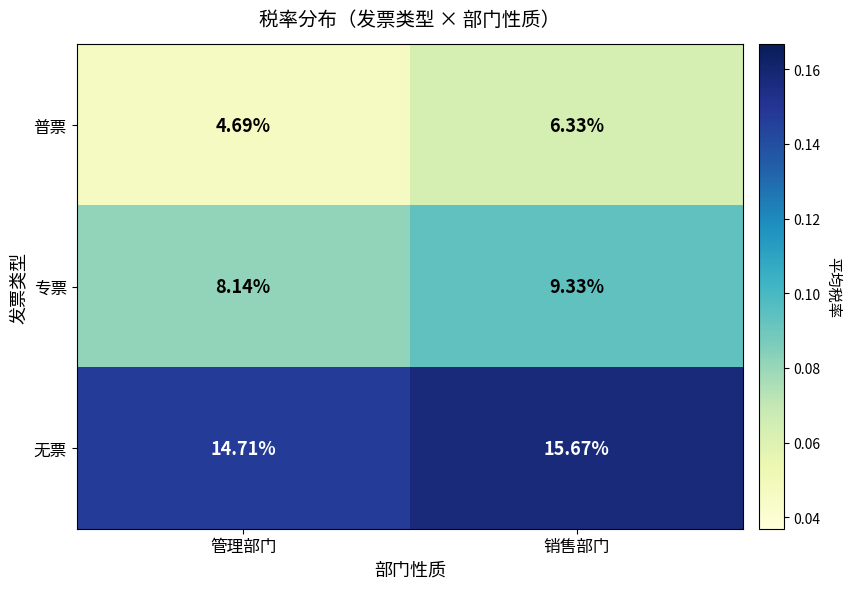

List the series in order of their overall mean, lowest first.

普票, 专票, 无票